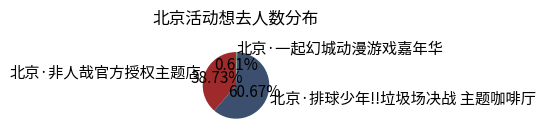

Which slice is the largest?

北京·排球少年!!垃圾场决战 主题咖啡厅